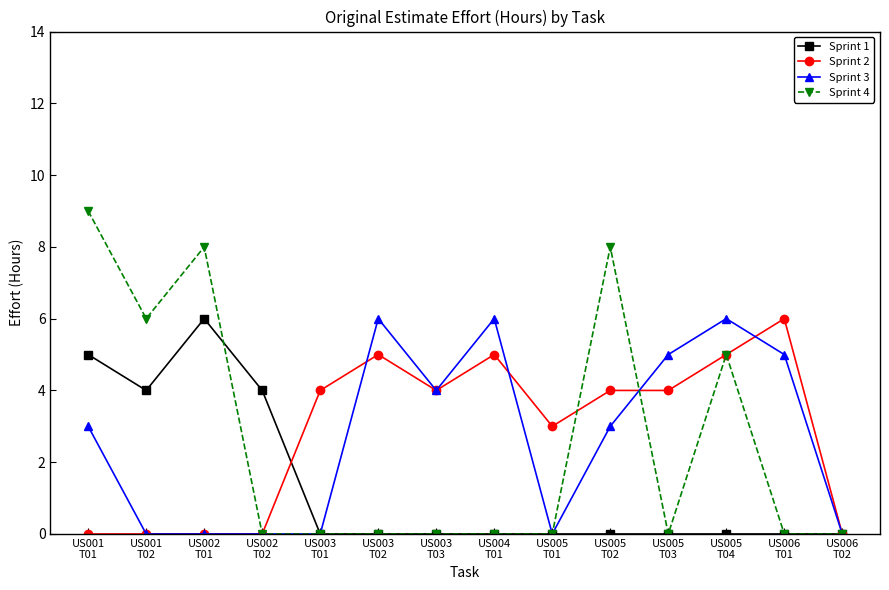

Is the value of Sprint 4 at US003
T02 greater than the value of Sprint 2 at US005
T03?

No